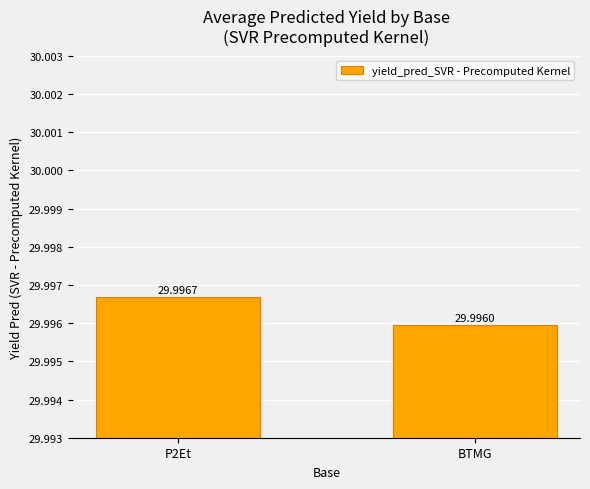

How many bars are there in total?

2